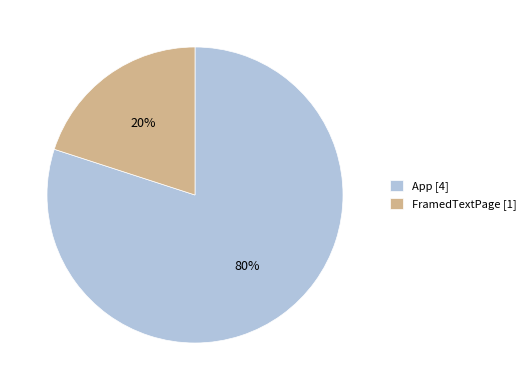

Does FramedTextPage account for over 50% of the chart?

No